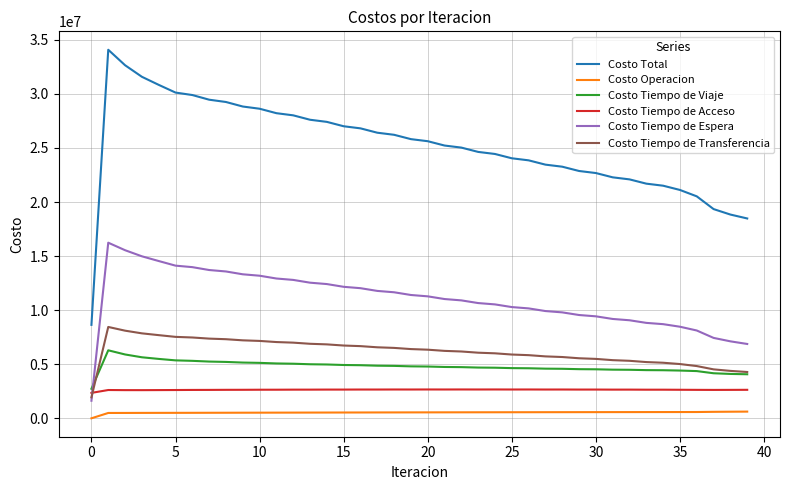

What is the maximum value shown in the chart?

34080234.2